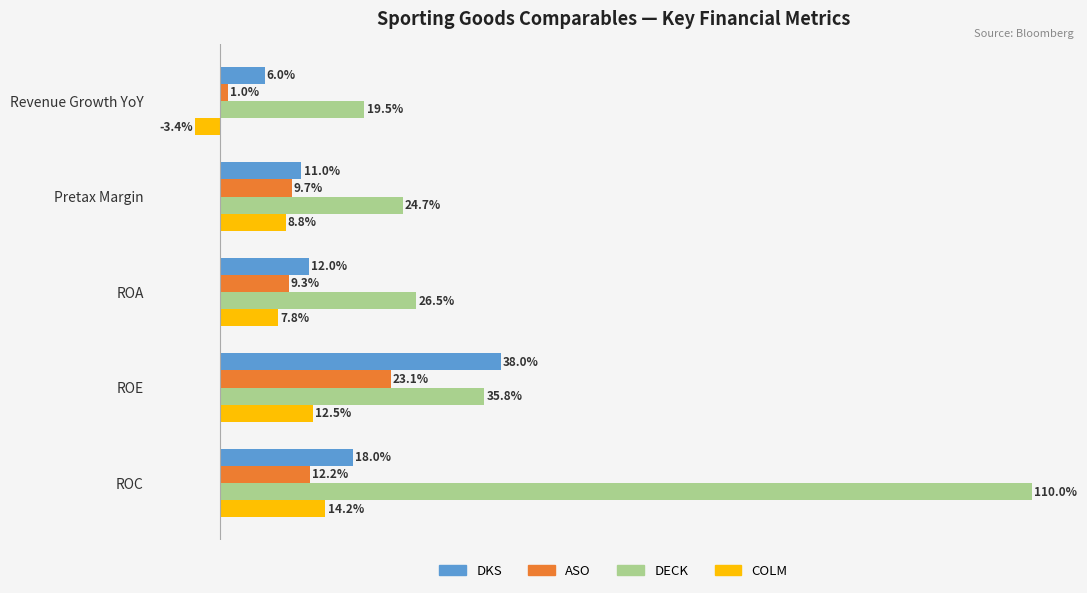

What are all the series names shown in the legend?

DKS, ASO, DECK, COLM